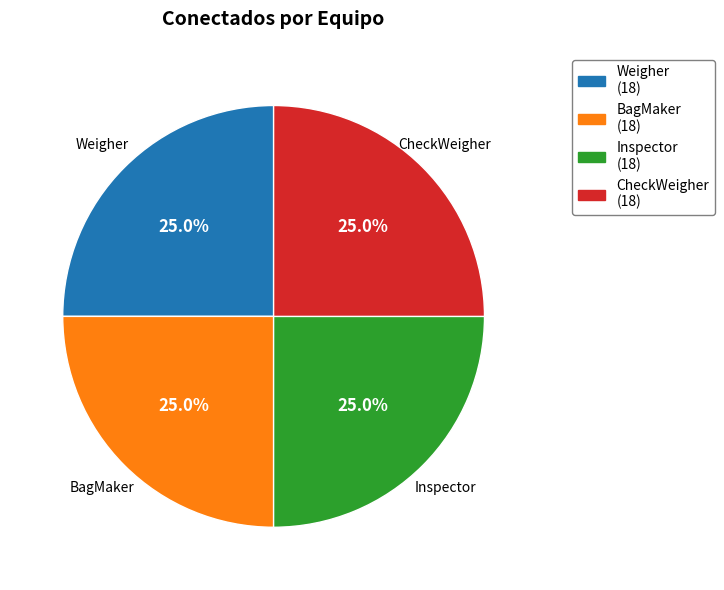

Is there any slice that represents more than half of the pie?

No